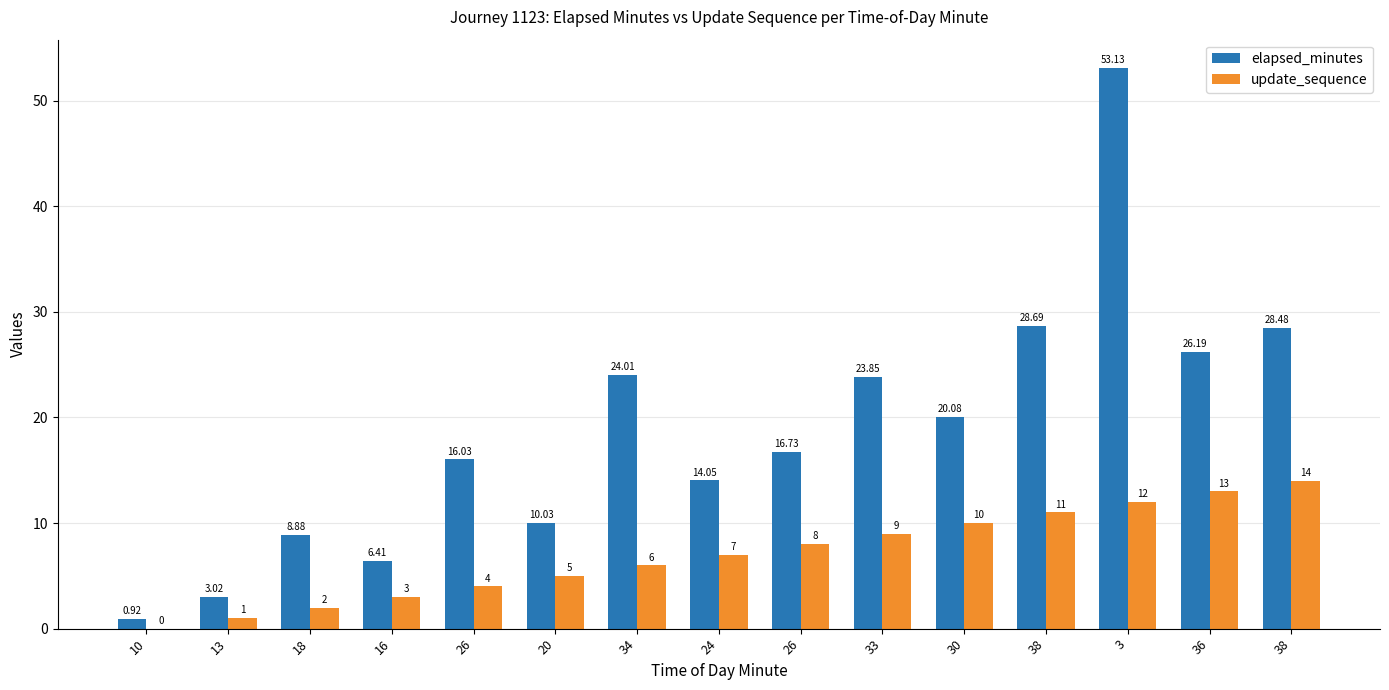

At which label is elapsed_minutes closest to 27?

36